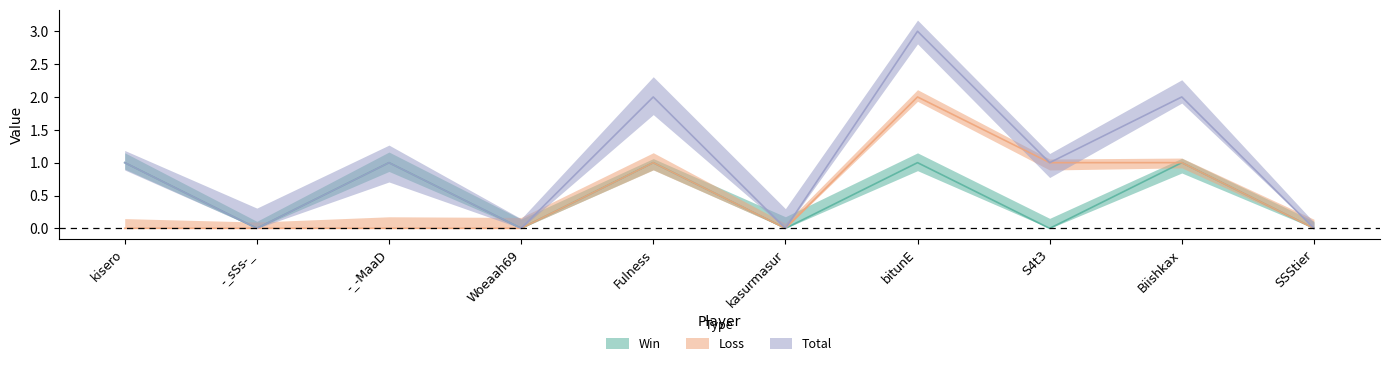

True or false: Win and Loss intersect in this chart.

False